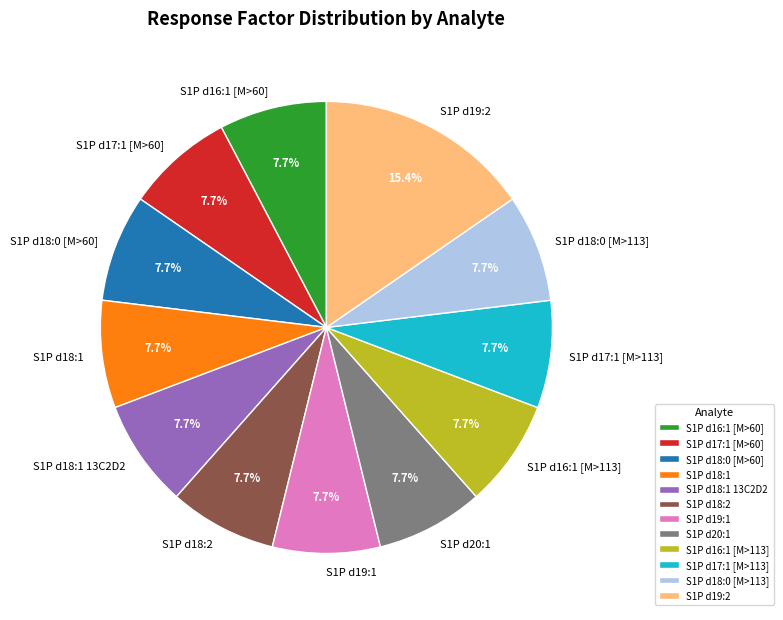

Combined, what portion of the pie is S1P d19:1 and S1P d16:1 [M>60]?

15.4%